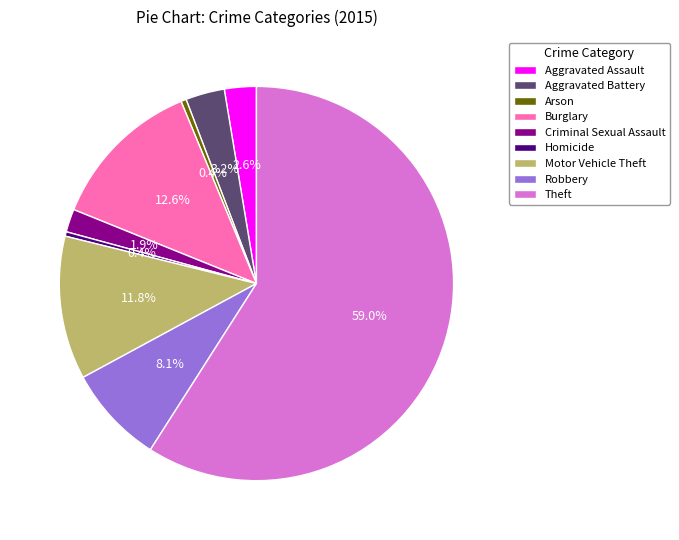

The Criminal Sexual Assault slice represents 8% of the pie. True or false?

False